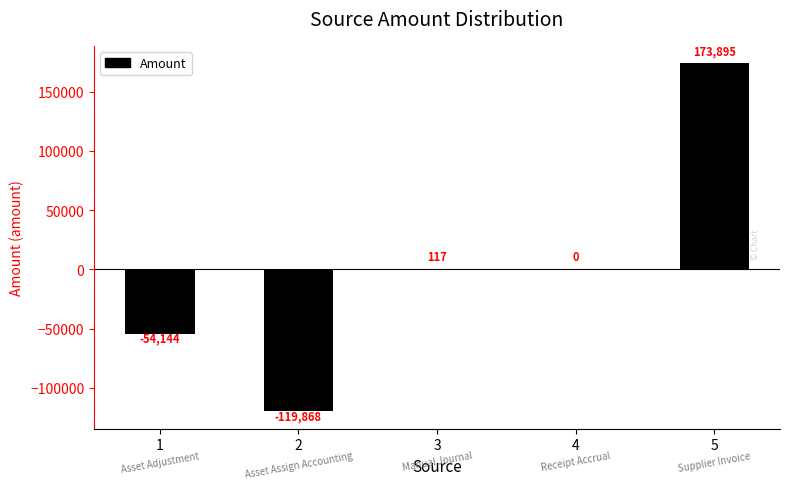

What is the maximum value shown in the chart?

173895.0